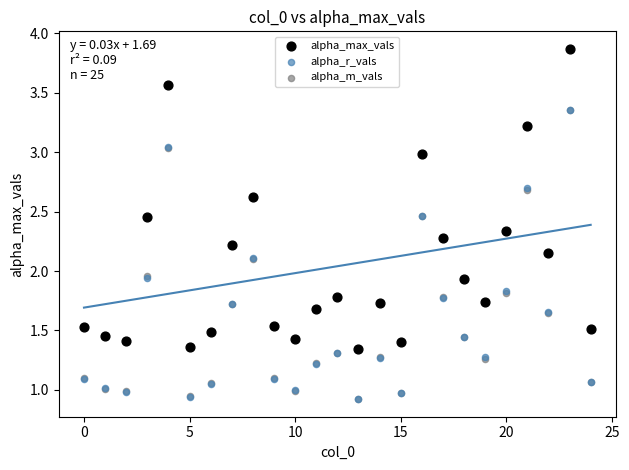

Which series has the widest spread of Y values?

alpha_max_vals